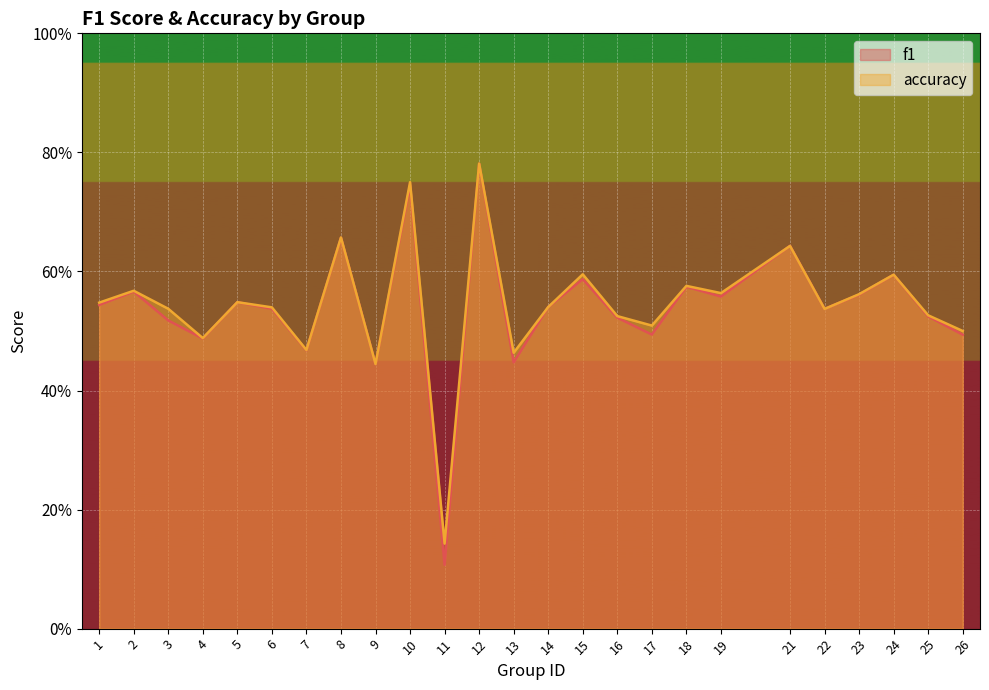

What is the sum of all accuracy values?

13.6